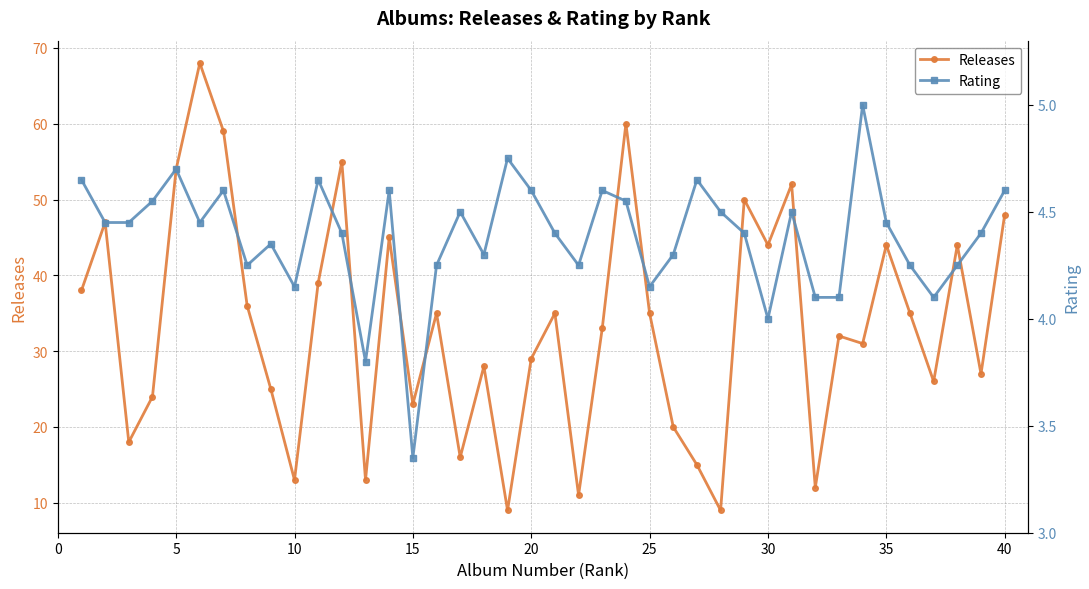

What is the minimum value for Releases?

9